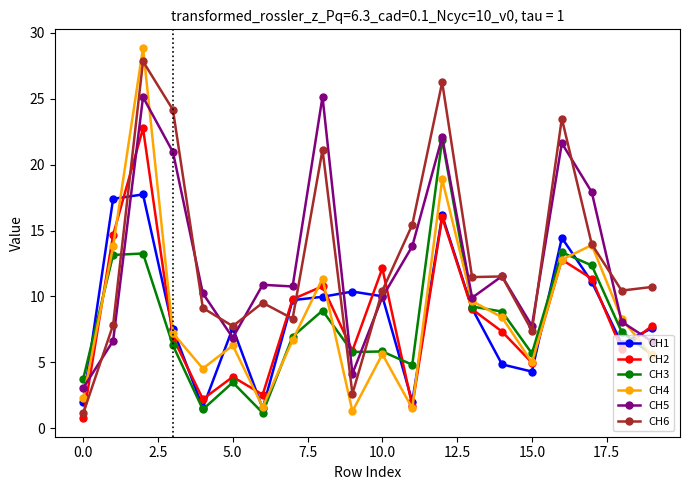

What is the greatest value displayed?

28.9